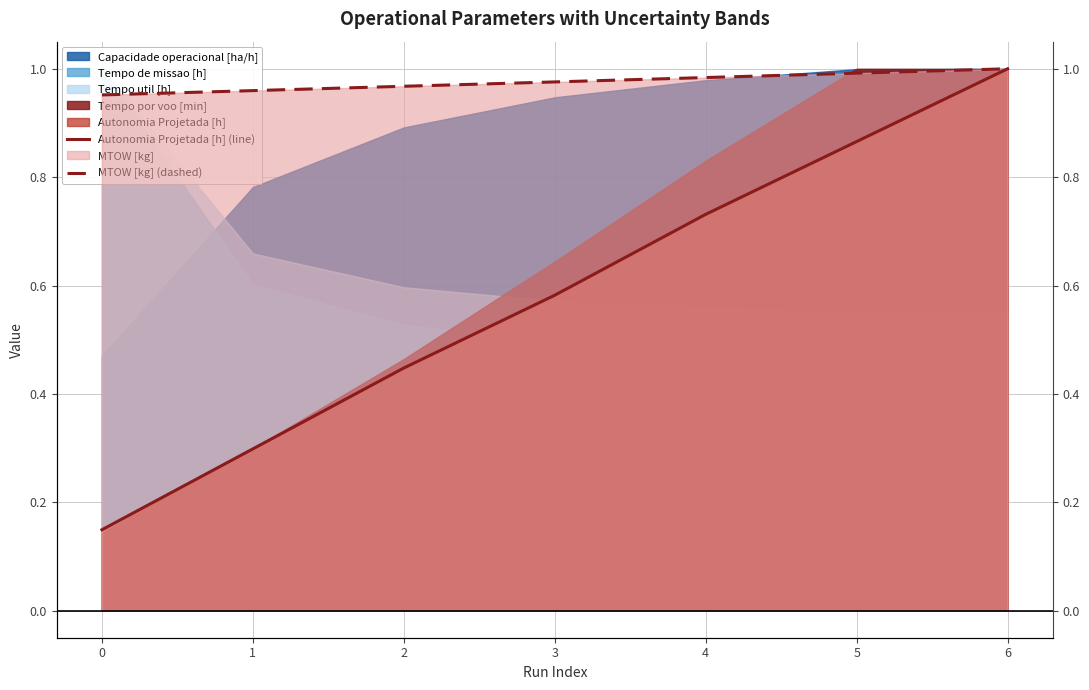

True or false: Autonomia Projetada [h] (line) and MTOW [kg] (dashed) intersect in this chart.

False